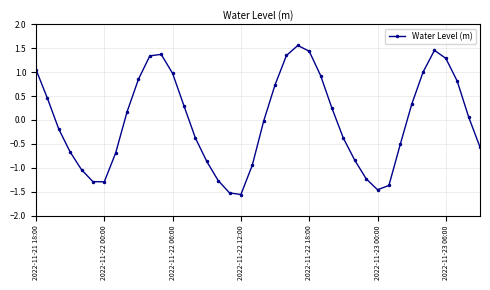

How many points are higher than both their immediate neighbors (excluding endpoints)?

3